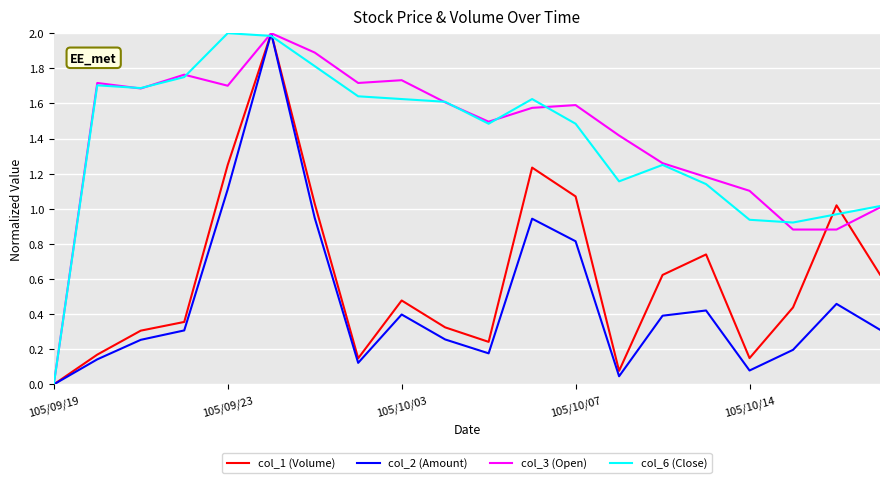

Reading left to right, transcribe all the data shown in this chart.

col_1 (Volume): 0.0	0.2	0.3	0.4	1.2	2.0	1.0	0.1	0.5	0.3	0.2	1.2	1.1	0.1	0.6	0.7	0.1	0.4	1.0	0.6
col_2 (Amount): 0.0	0.1	0.3	0.3	1.1	2.0	0.9	0.1	0.4	0.3	0.2	0.9	0.8	0.0	0.4	0.4	0.1	0.2	0.5	0.3
col_3 (Open): 0.0	1.7	1.7	1.8	1.7	2.0	1.9	1.7	1.7	1.6	1.5	1.6	1.6	1.4	1.3	1.2	1.1	0.9	0.9	1.0
col_6 (Close): 0.0	1.7	1.7	1.8	2.0	2.0	1.8	1.6	1.6	1.6	1.5	1.6	1.5	1.2	1.2	1.1	0.9	0.9	1.0	1.0